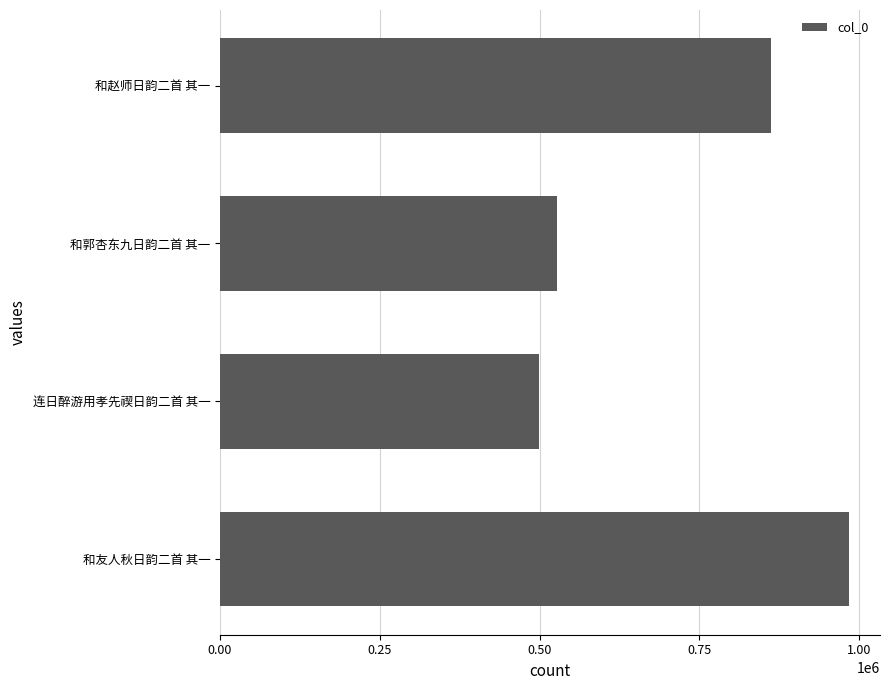

Which category has the lowest value across all series?

连日醉游用孝先禊日韵二首 其一